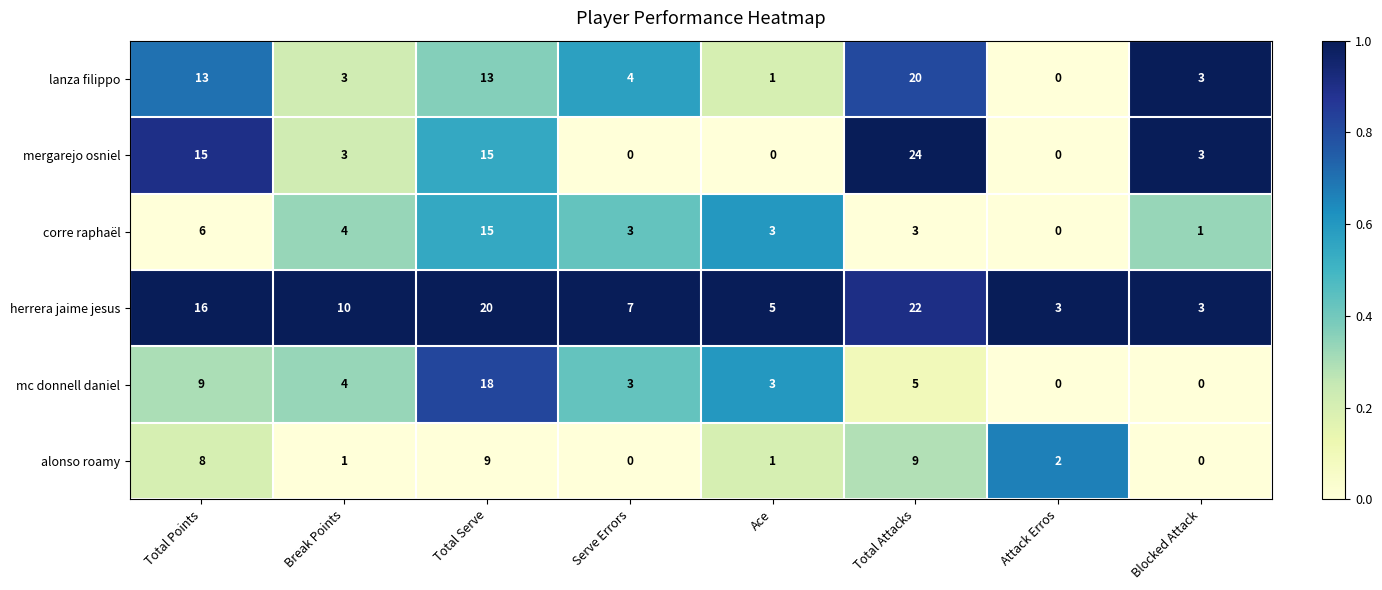

What is the greatest value displayed?

24